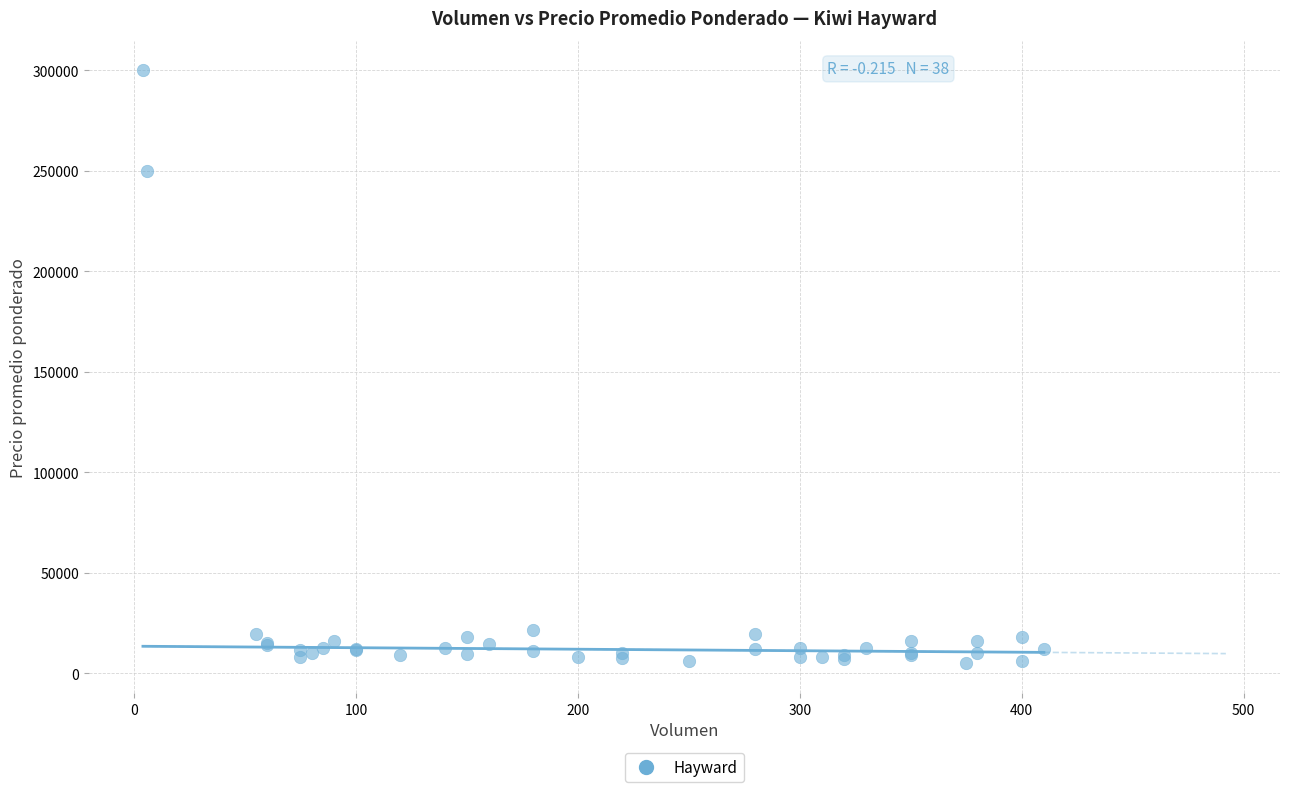

What Y value in the scatter plot is closest to 152500?

250000